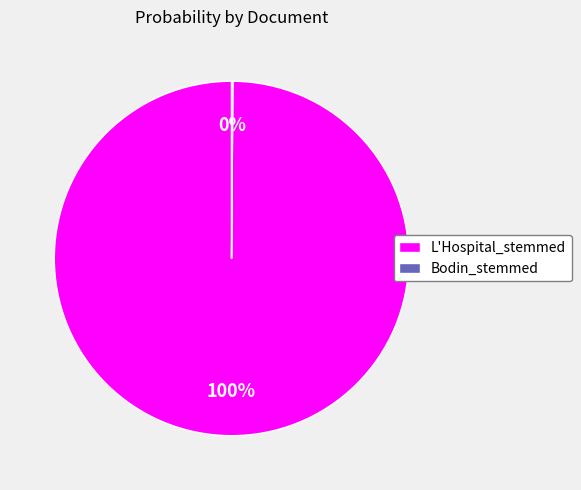

Which slice represents more than half of the pie?

L'Hospital_stemmed